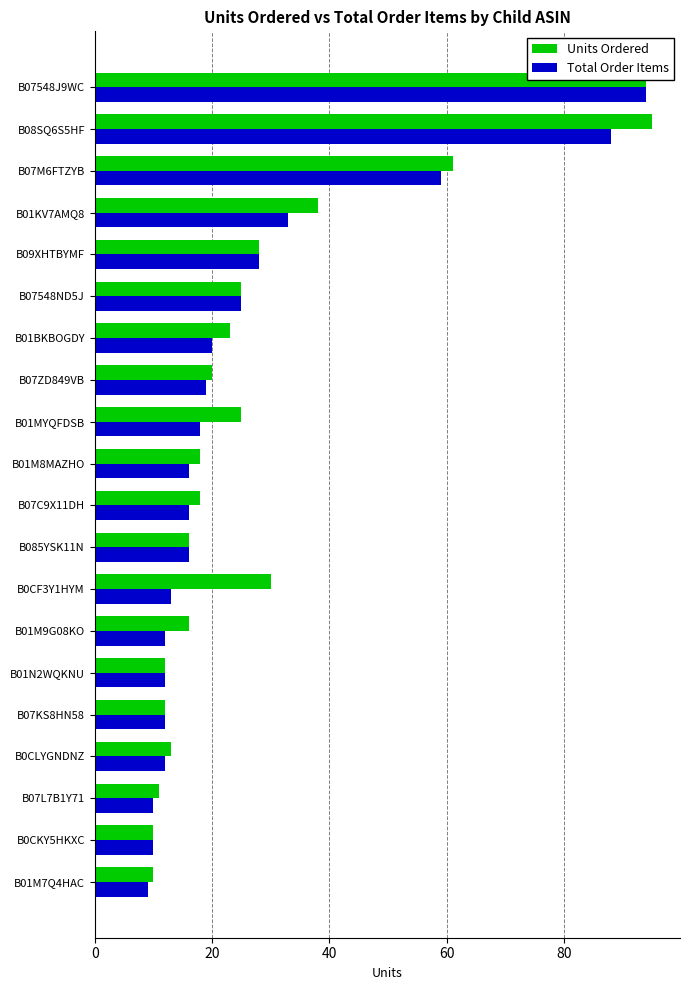

What is the sum of all Units Ordered values?

575